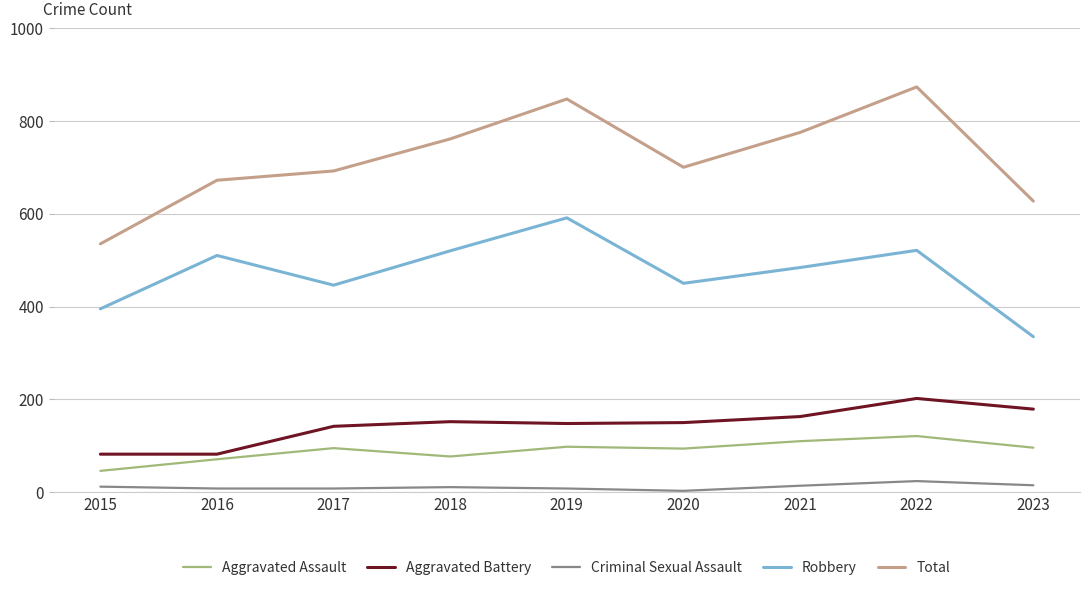

Which series has the largest total across all categories?

Total